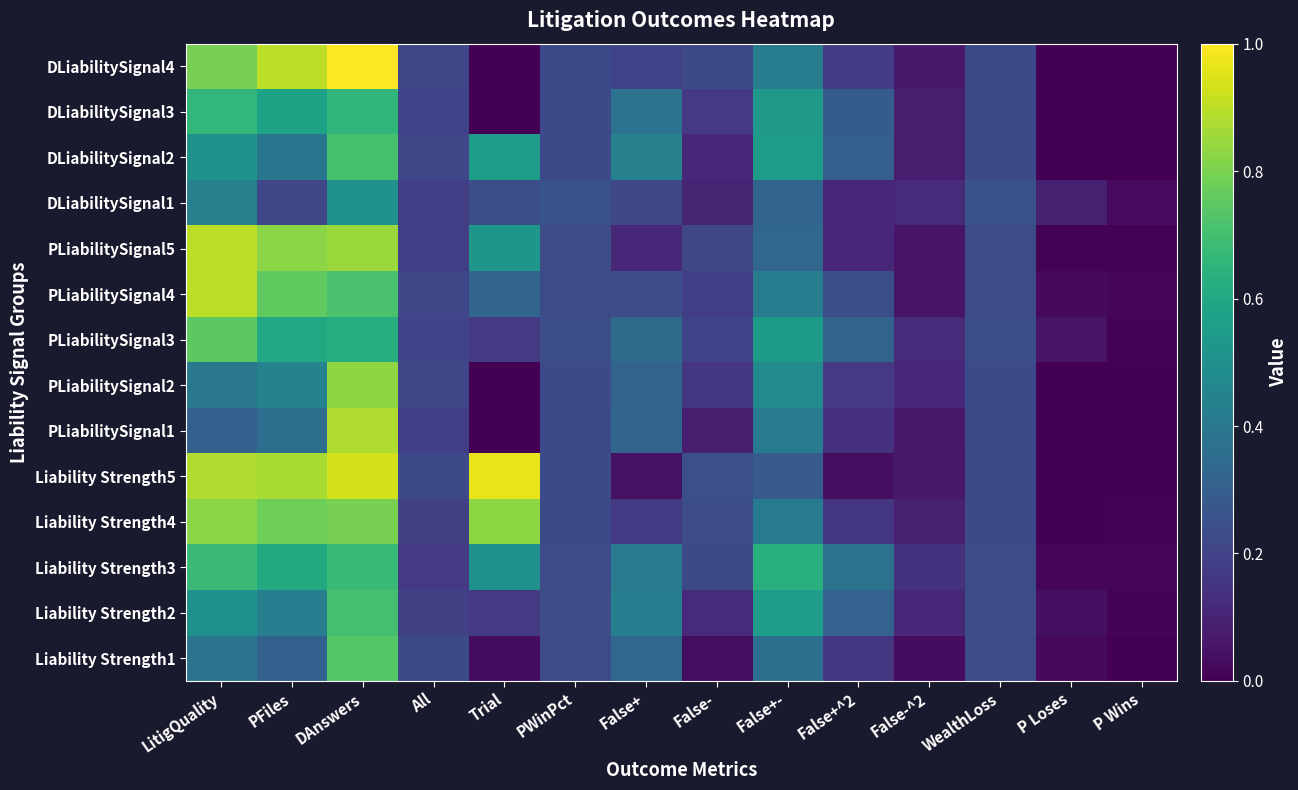

At Trial, list the series in order from smallest to largest.

PLiabilitySignal1, PLiabilitySignal2, DLiabilitySignal3, DLiabilitySignal4, Liability Strength1, Liability Strength2, PLiabilitySignal3, DLiabilitySignal1, PLiabilitySignal4, Liability Strength3, PLiabilitySignal5, DLiabilitySignal2, Liability Strength4, Liability Strength5